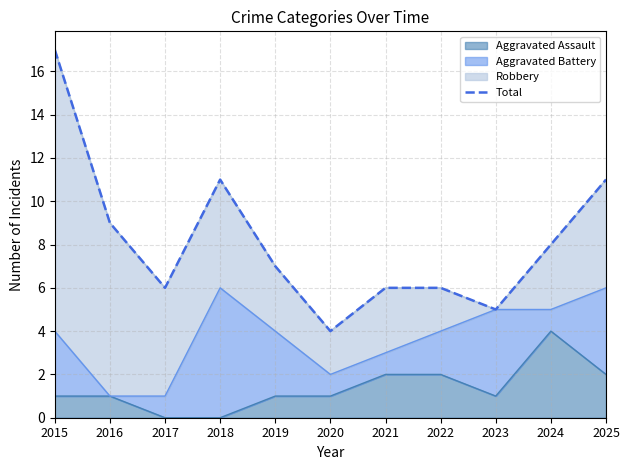

What is the sum of all values?

90